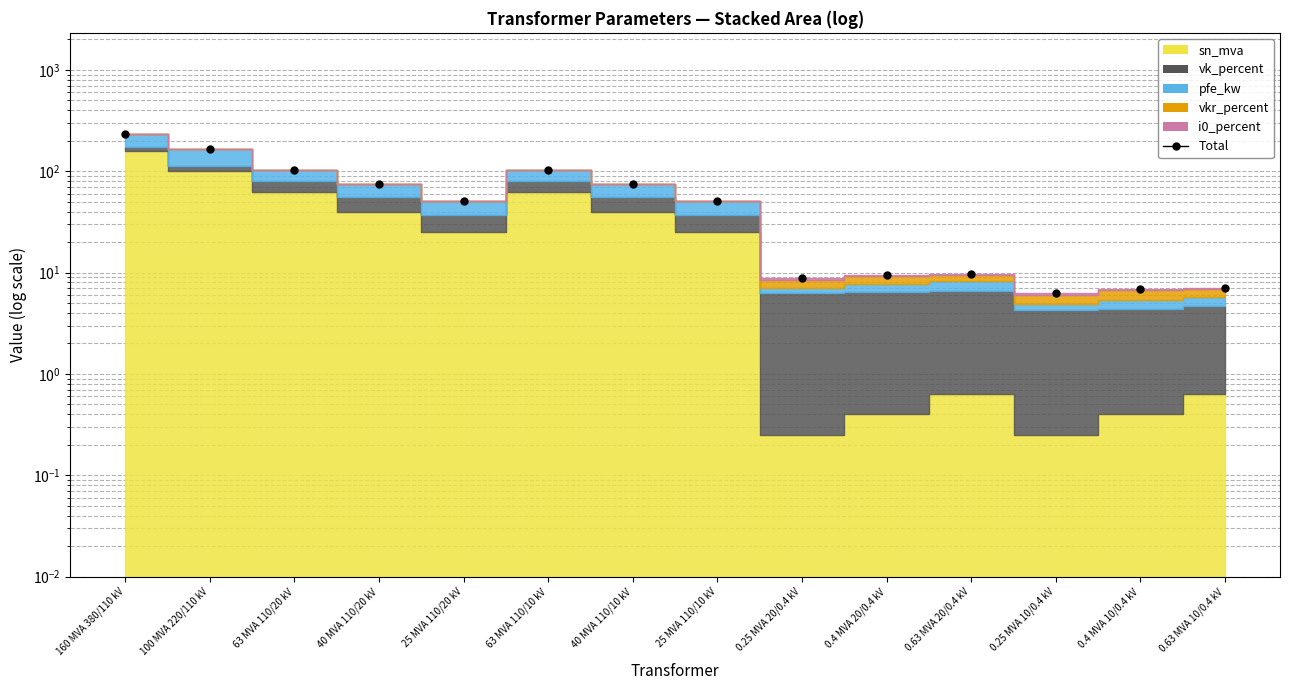

Which category has the lowest value across all series?

0.25 MVA 10/0.4 kV